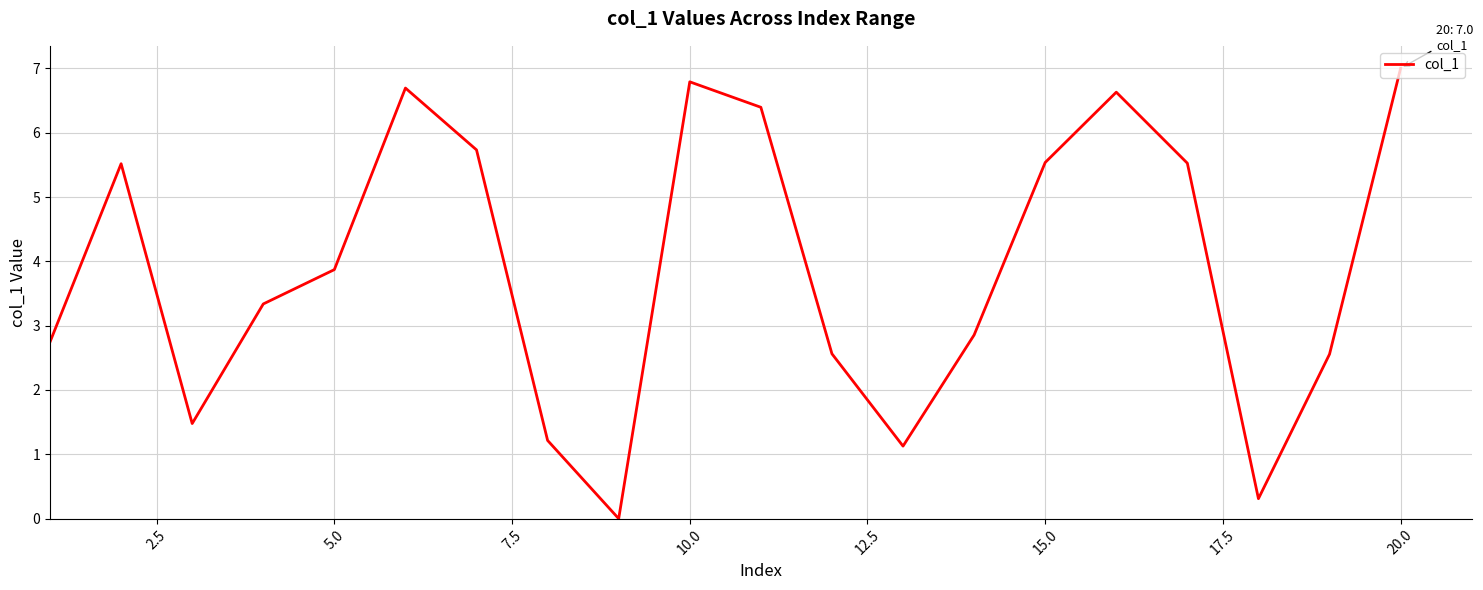

What is the maximum value shown in the chart?

7.0